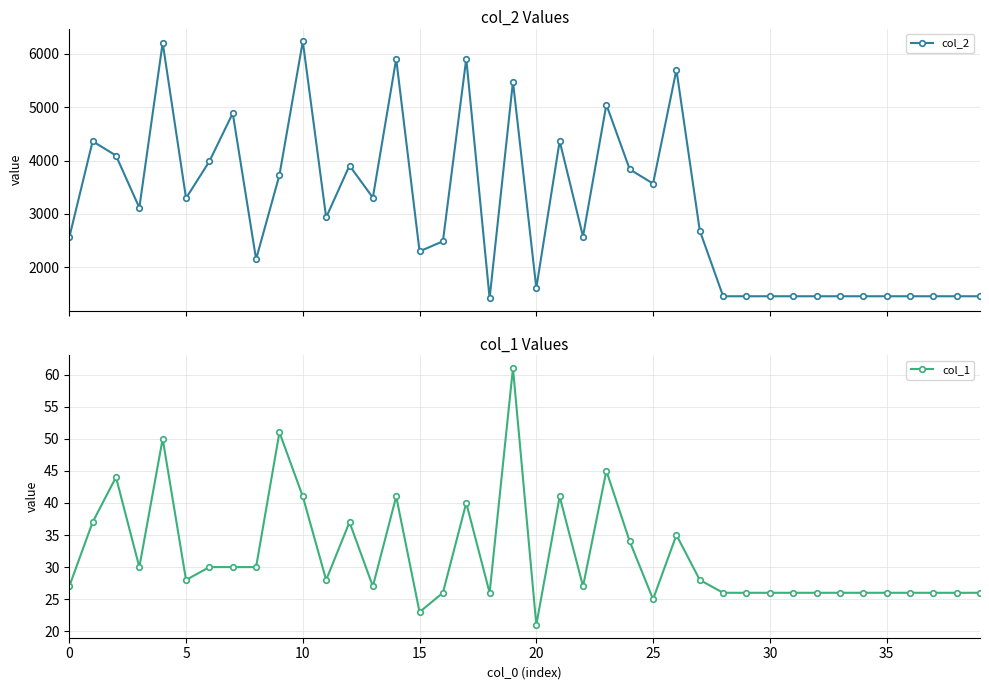

What is the minimum value for col_2?

1420